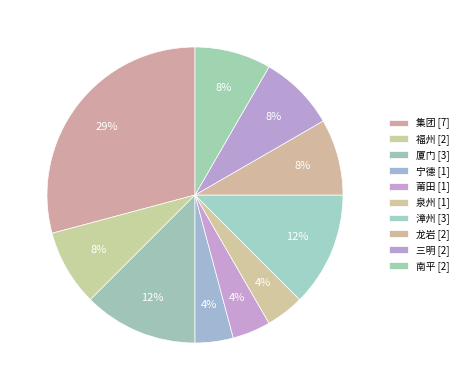

How many segments does this pie chart have?

10